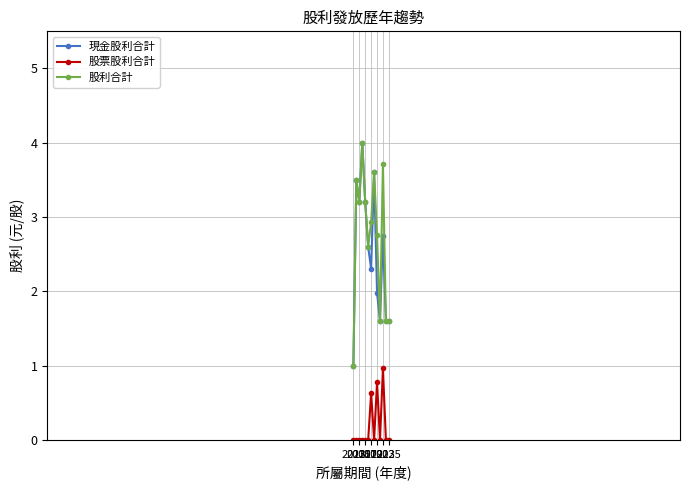

At how many categories does at least one series exceed 0?

13